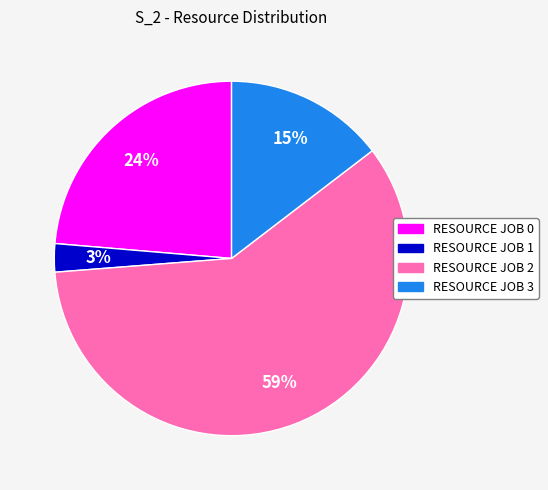

Does any single category account for the majority?

Yes